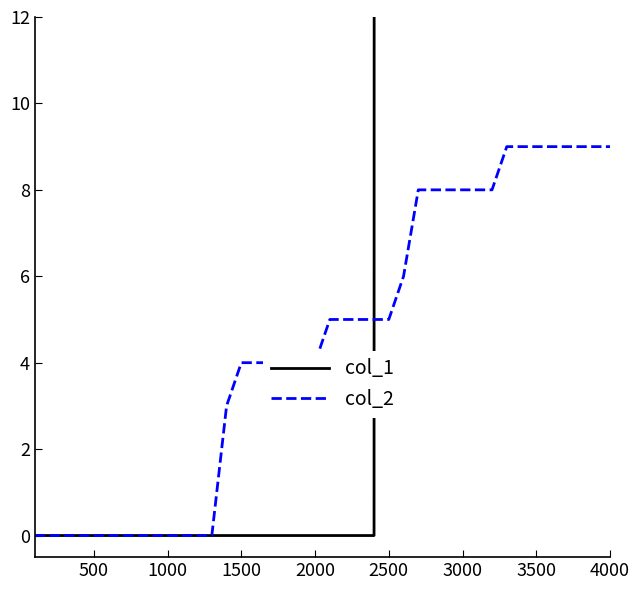

What is the average value of the col_1 series?

781